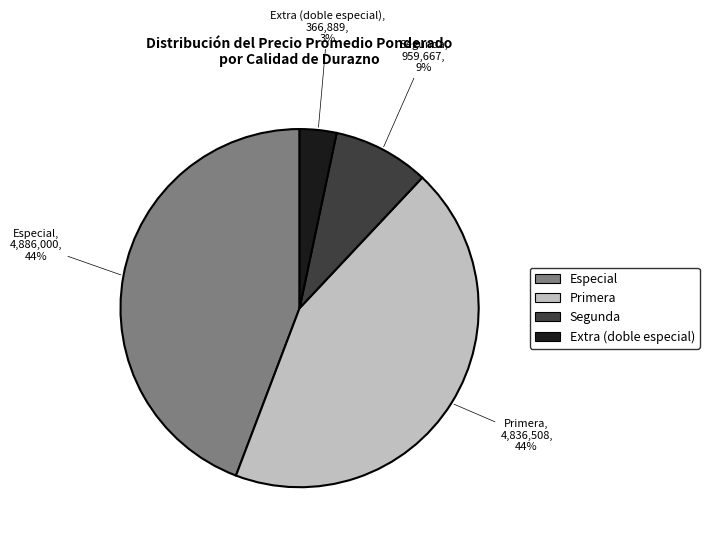

The Extra (doble especial) slice represents 3% of the pie. True or false?

True